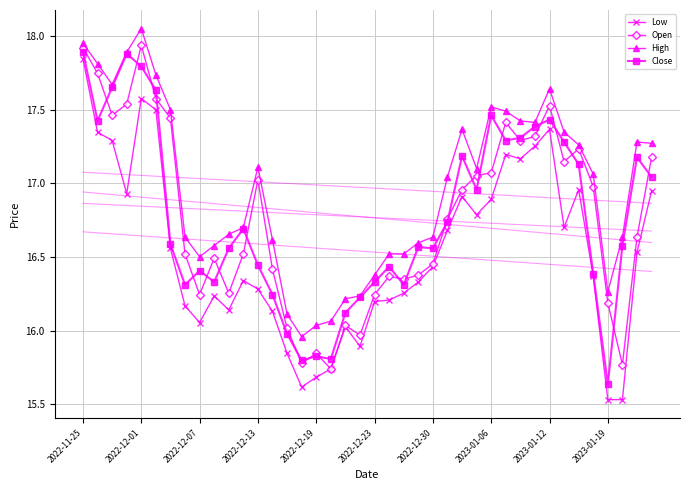

What is the average value of the Low series?

16.5